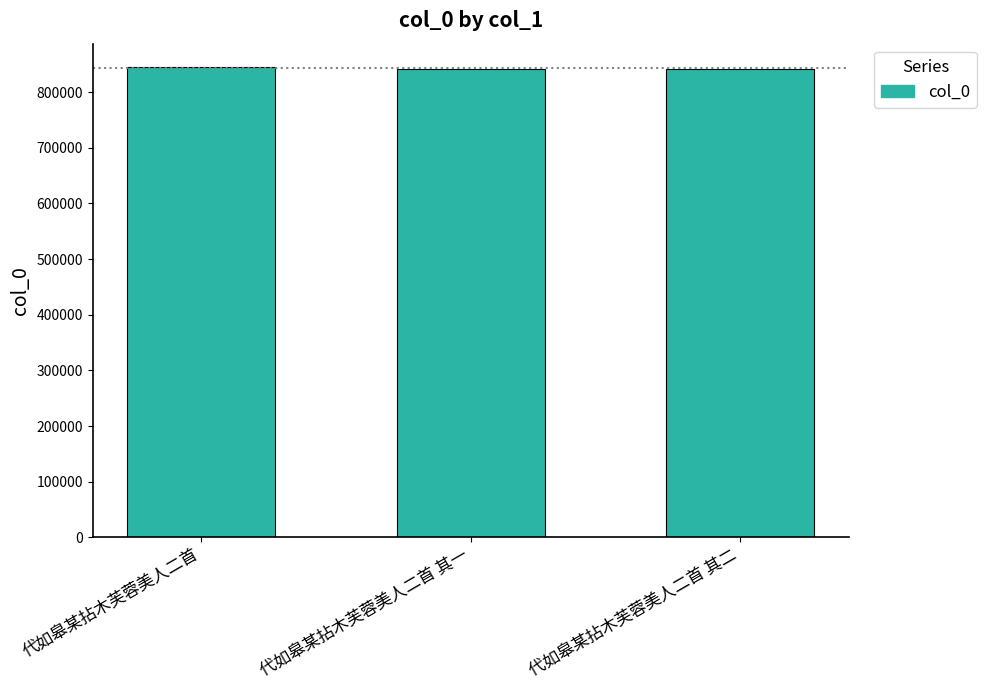

Approximately how many times larger is the value at 代如皋某拈木芙蓉美人二首 compared to 代如皋某拈木芙蓉美人二首 其一?

1.0